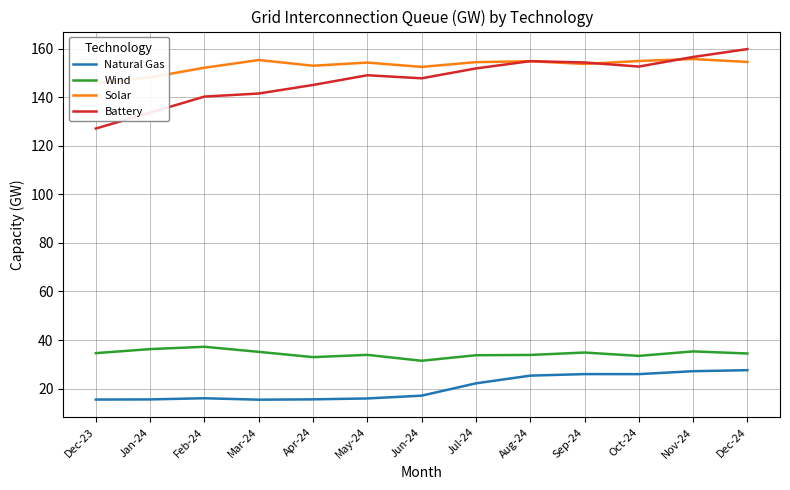

True or false: Natural Gas and Solar cross at least once.

False